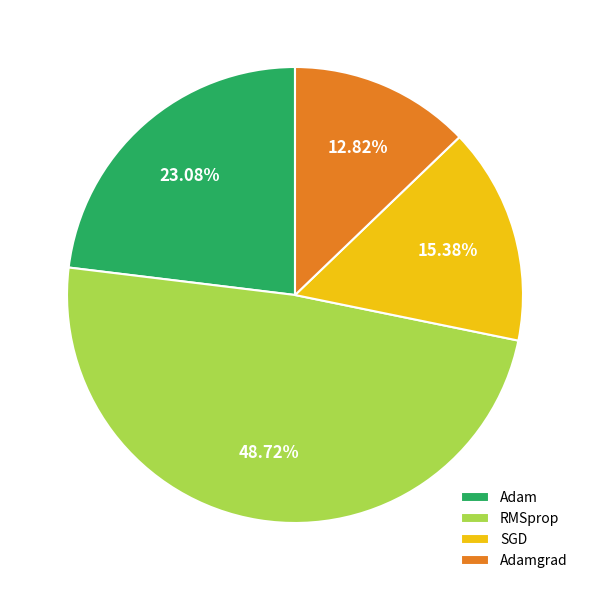

True or false: SGD accounts for 7% of the total.

False